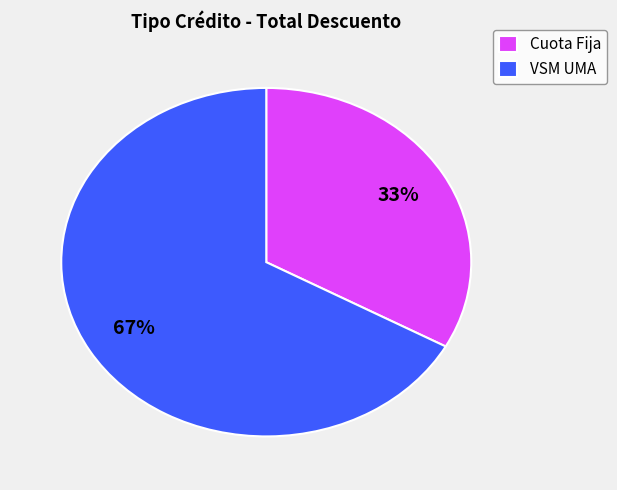

Is there any slice that represents more than half of the pie?

Yes